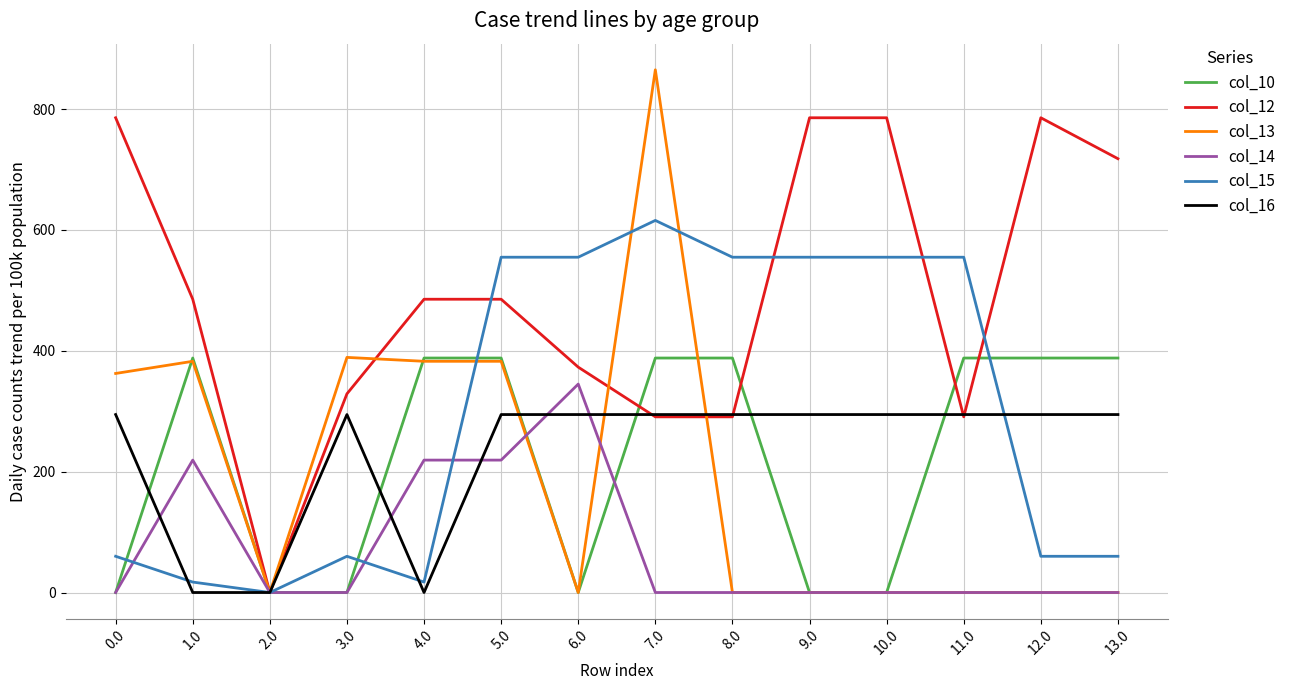

Read the col_16 value at 3.0.

294.5